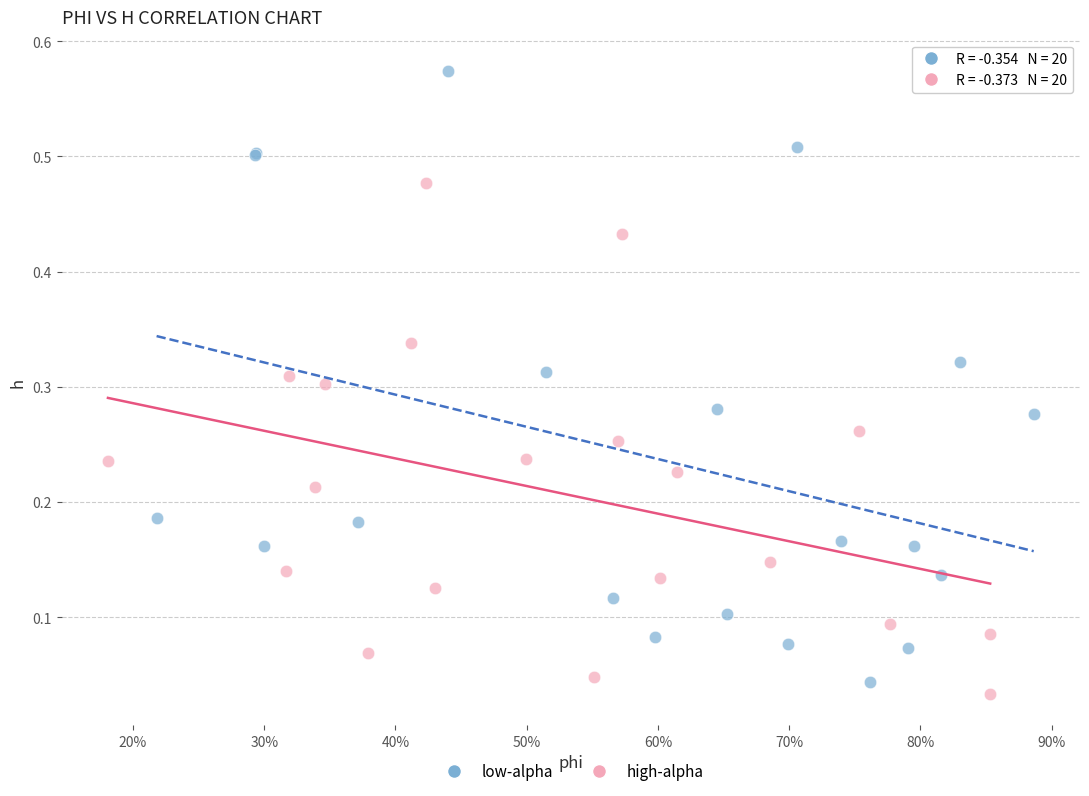

Which series has the widest spread of Y values?

low-alpha